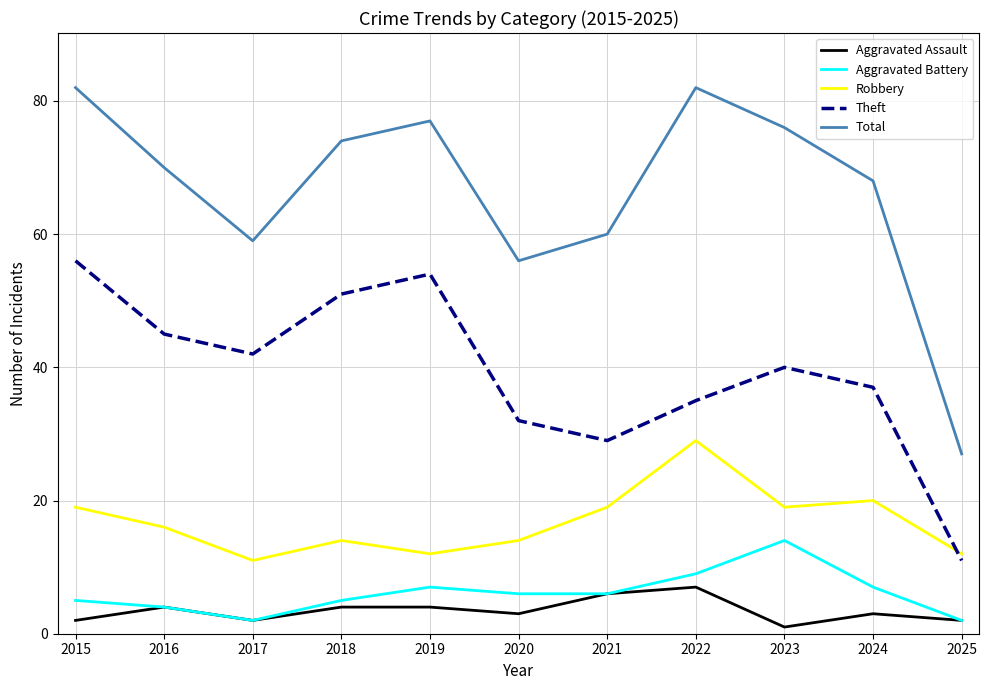

What is the lowest value of the Theft series?

11